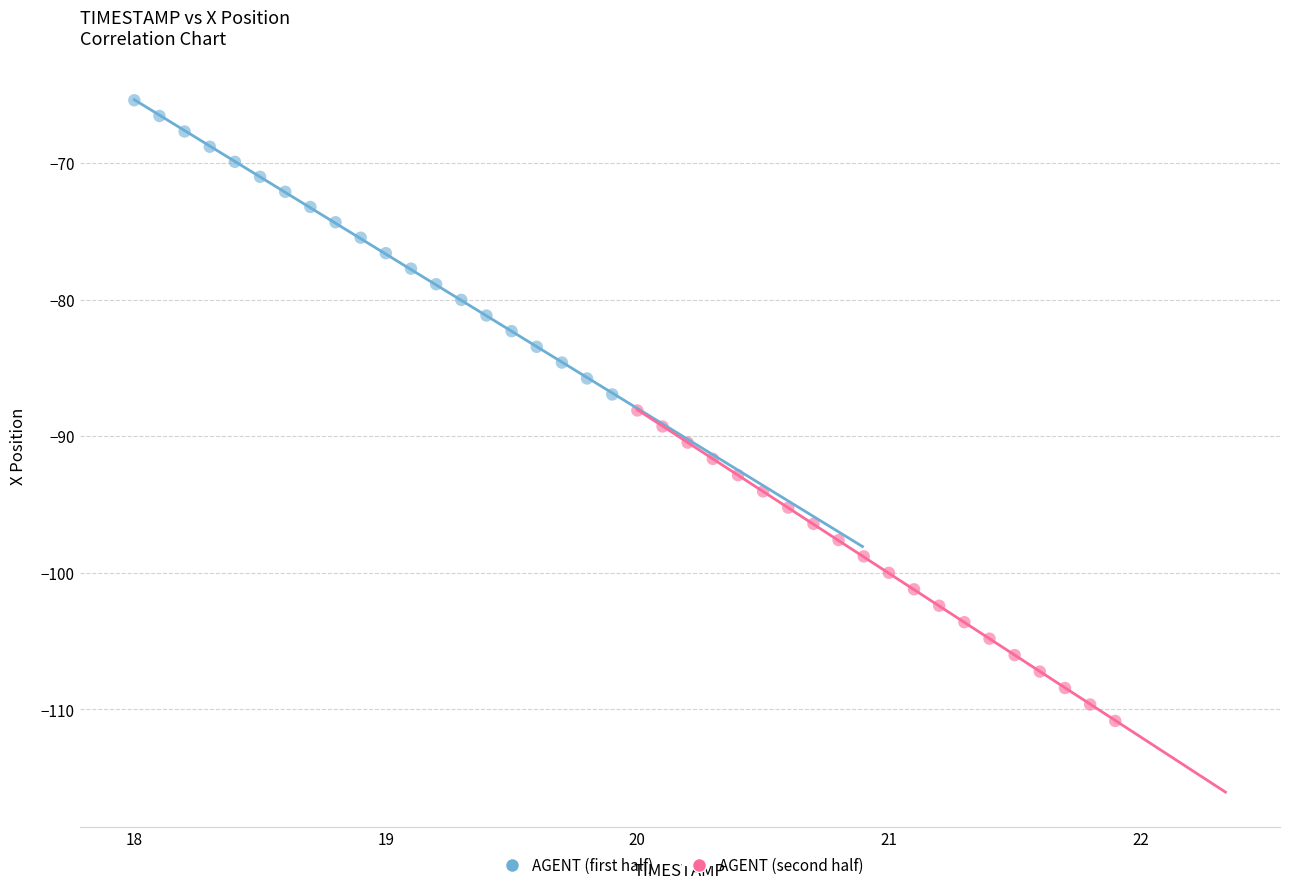

Which series reaches the minimum Y coordinate?

AGENT (second half)